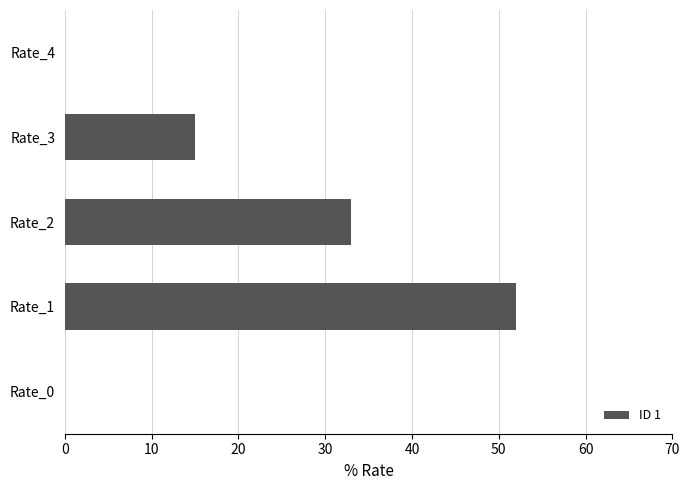

At which label is the value closest to 26?

Rate_2